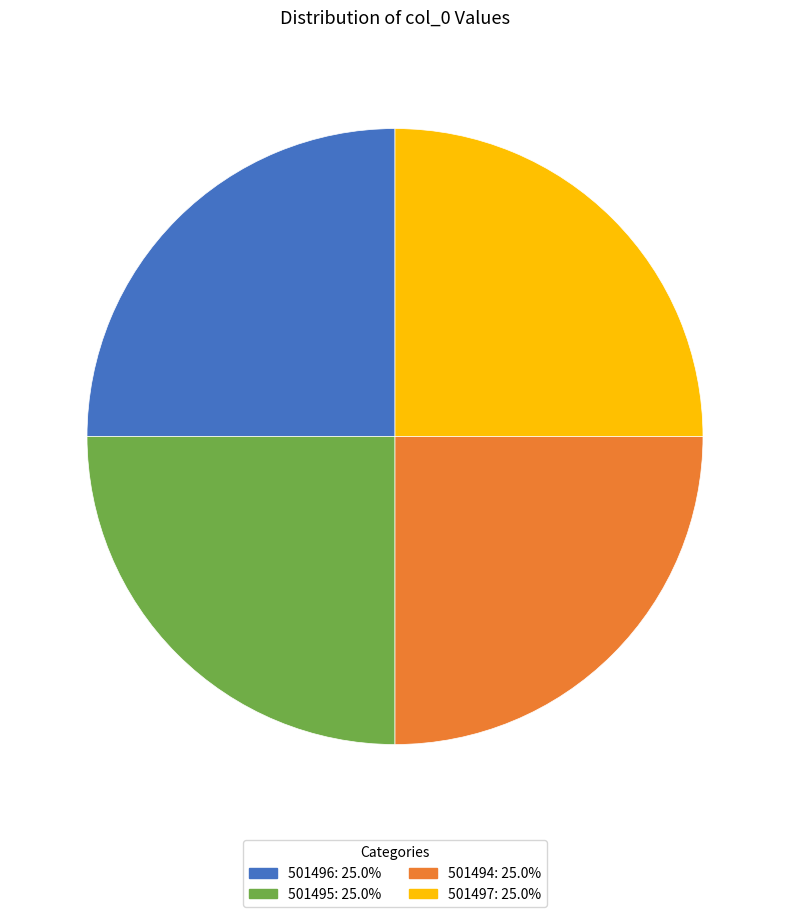

Count the number of slices in the pie.

4